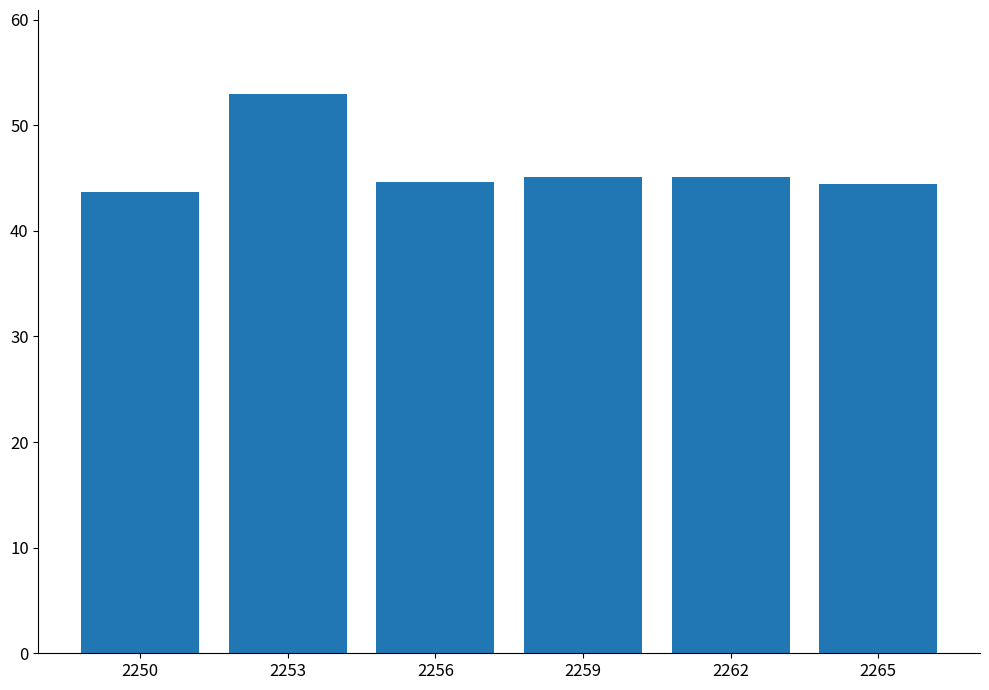

Reading right to left, extract all data points from this chart.

2265=44.4	2262=45.1	2259=45.1	2256=44.7	2253=53.0	2250=43.7